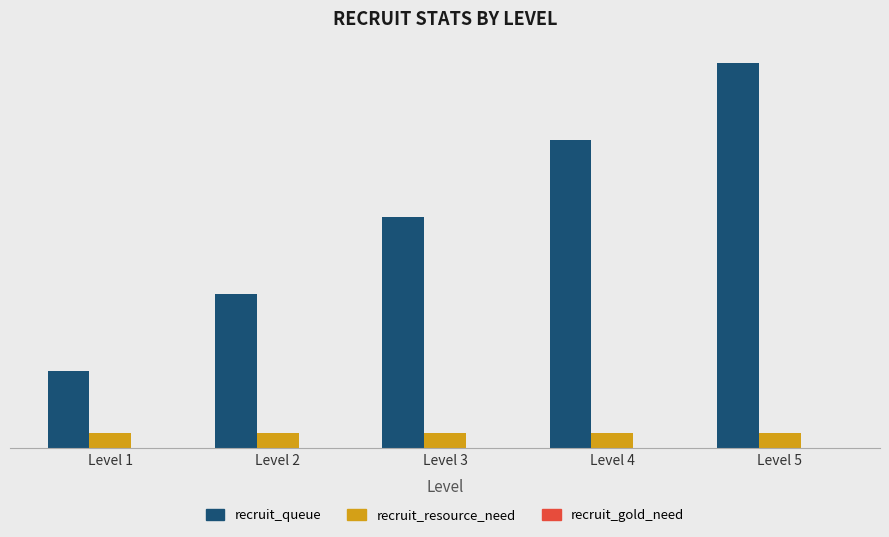

At which category does the chart reach its peak across all series?

Level 5